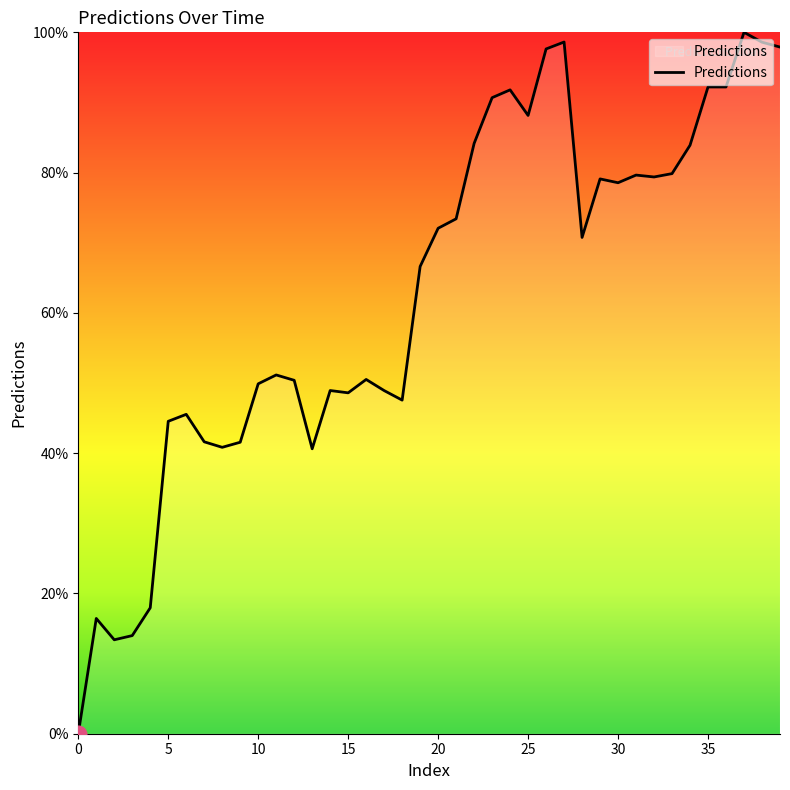

What is the maximum value shown in the chart?

100.0